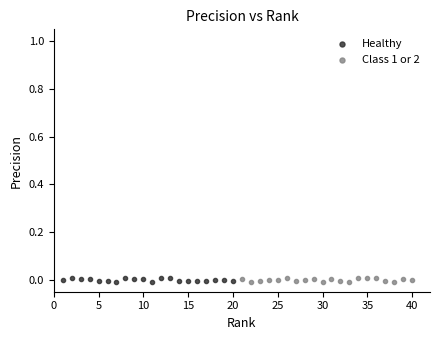

What are all the series names shown in the legend?

Healthy, Class 1 or 2